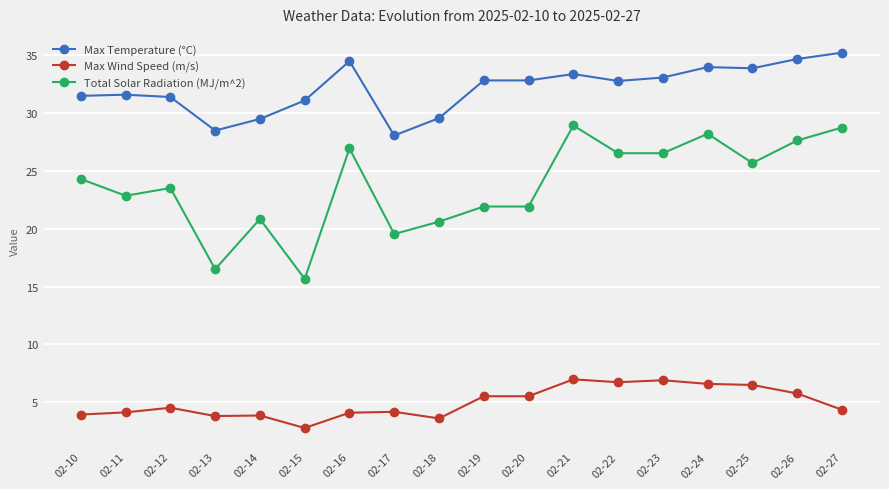

What are all the series names shown in the legend?

Max Temperature (°C), Max Wind Speed (m/s), Total Solar Radiation (MJ/m^2)